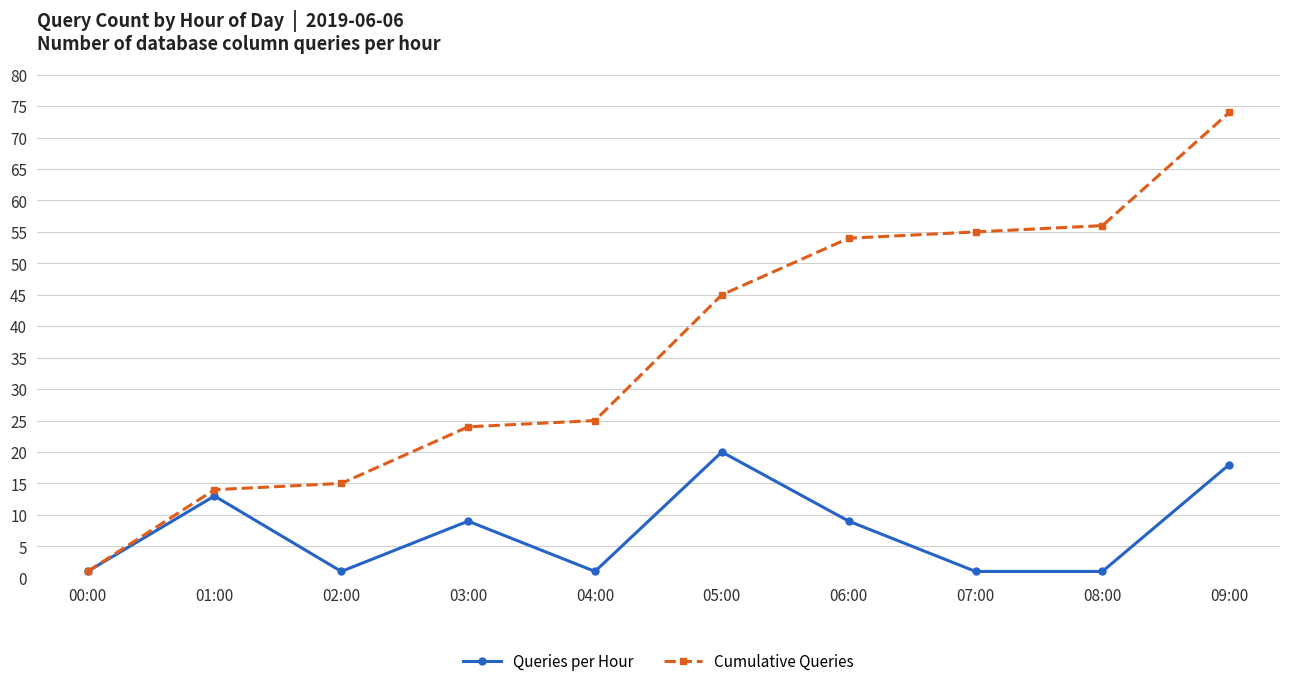

What is the difference between the maximum and second lowest values in the Cumulative Queries series?

60